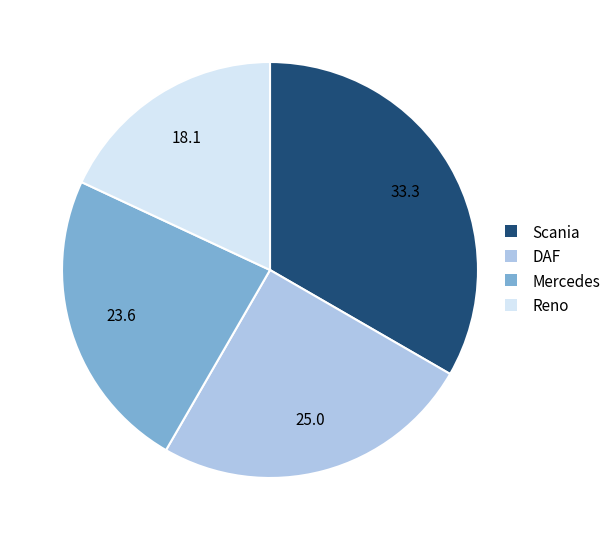

Does any single category account for the majority?

No